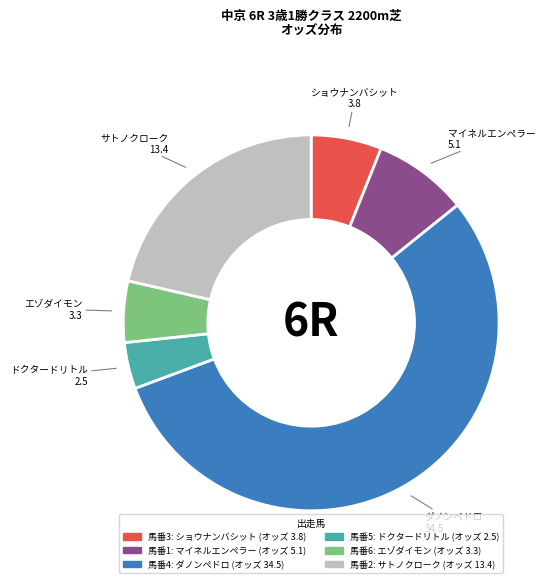

Is there a majority slice in this chart?

Yes